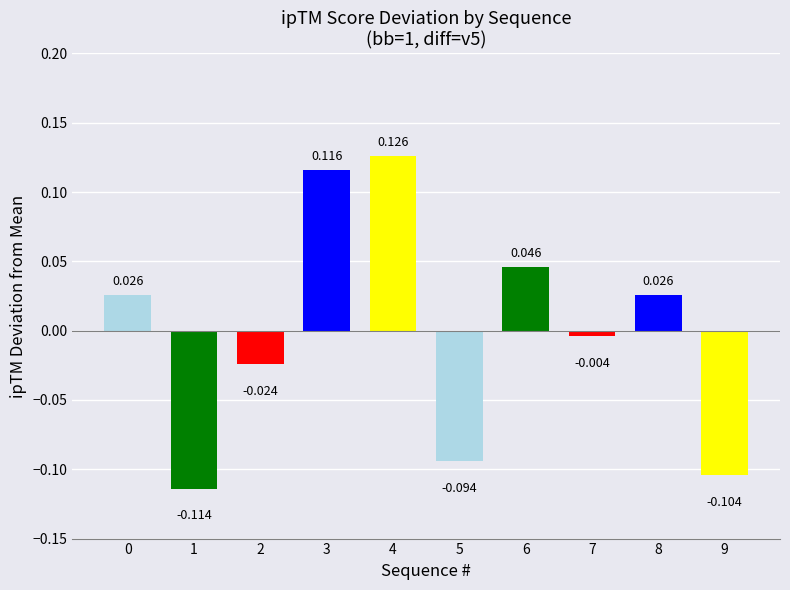

Reading left to right, extract all data points from this chart.

0=0.0	1=-0.1	2=-0.0	3=0.1	4=0.1	5=-0.1	6=0.0	7=-0.0	8=0.0	9=-0.1